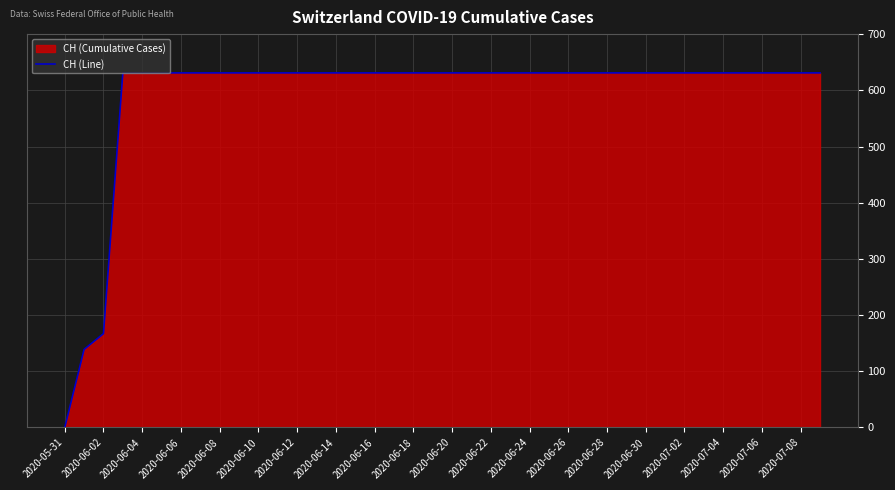

Which category has the lowest value across all series?

2020-05-31